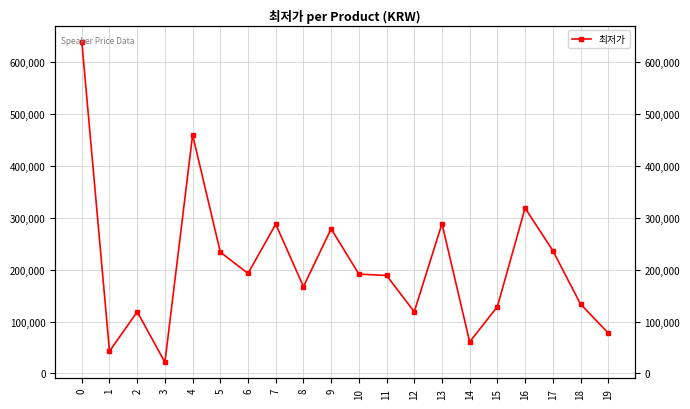

Reading right to left, list all the values displayed in this chart.

78000	133900	237000	318990	129000	60840	289000	119000	189000	191700	279000	167570	287990	192950	233990	460000	21700	119000	42900	640000